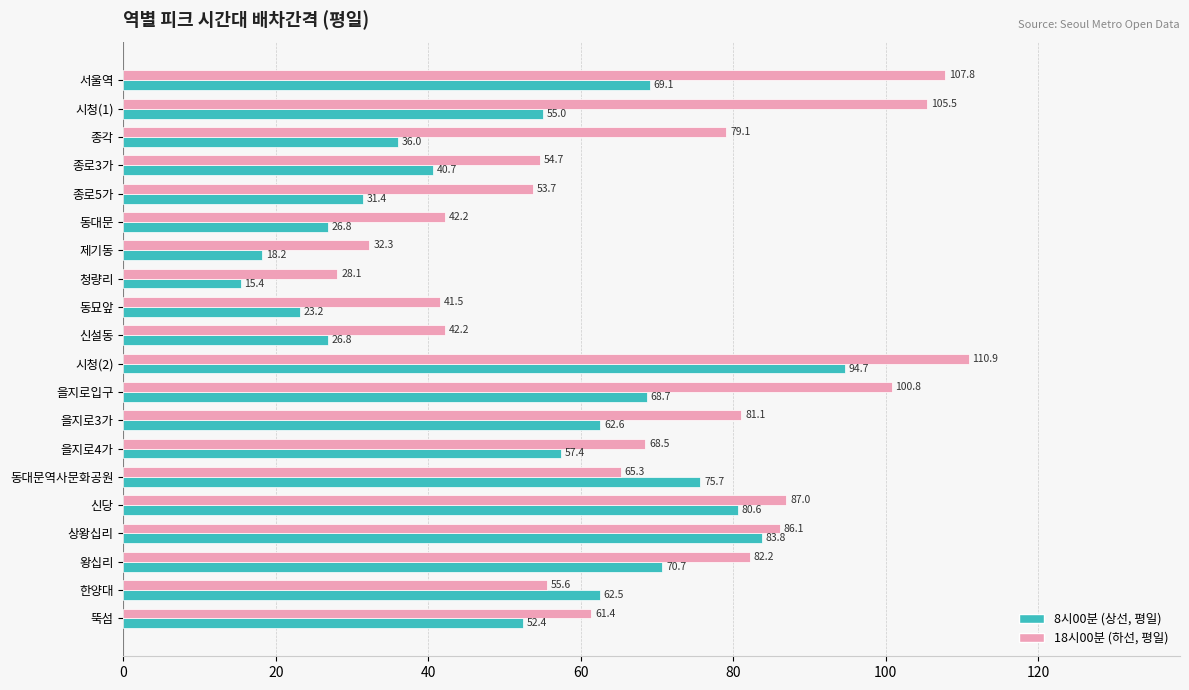

Which label corresponds to the largest value in the chart?

시청(2)